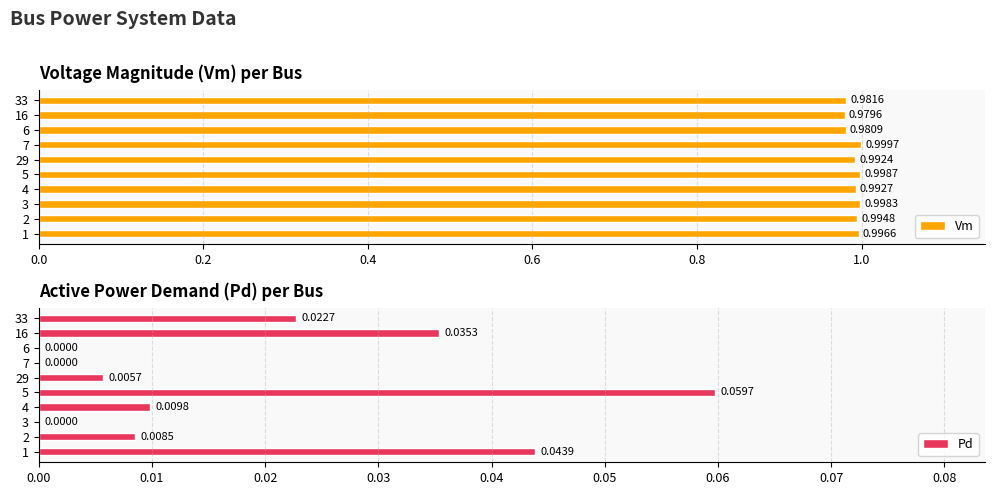

What is the value of the Vm bar at the 6th from the left?

1.0